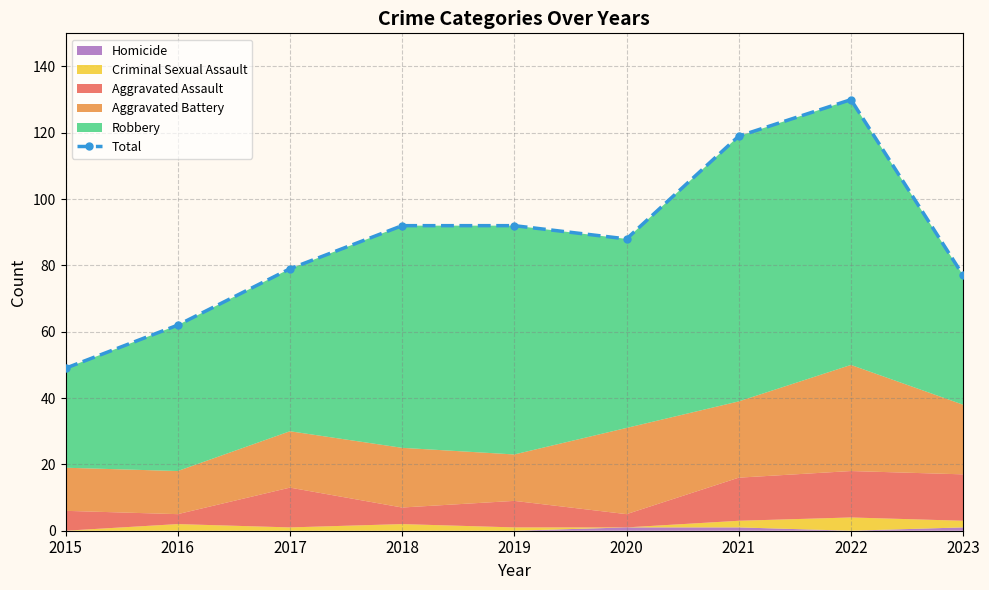

What is the value of the 8th point from the left?

130